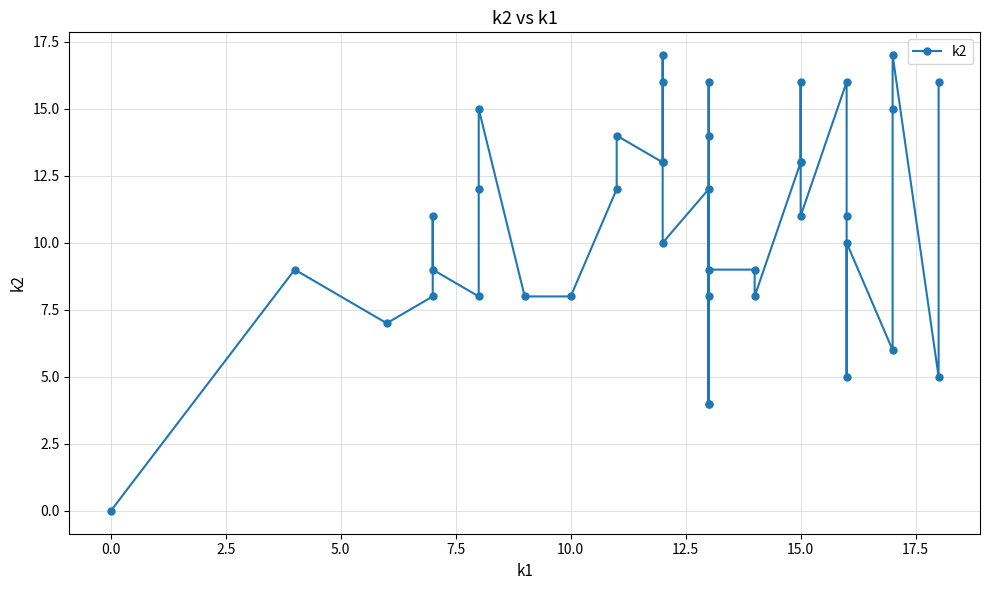

How many interior local valleys (lower than both neighbors) does the data have?

10